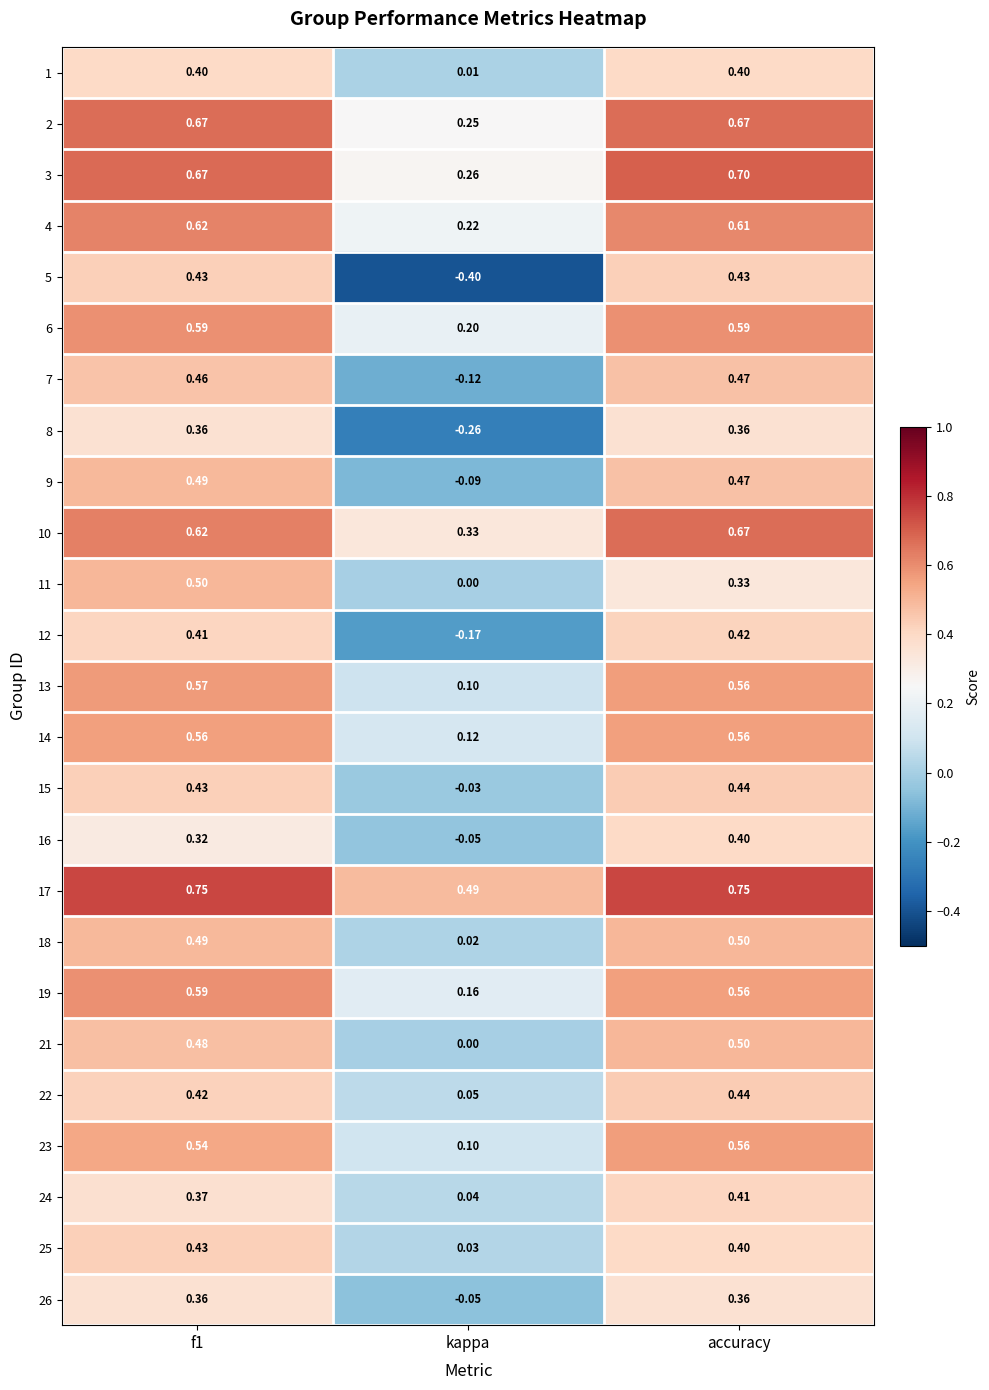

Which category has the lowest value in the 6 series?

kappa